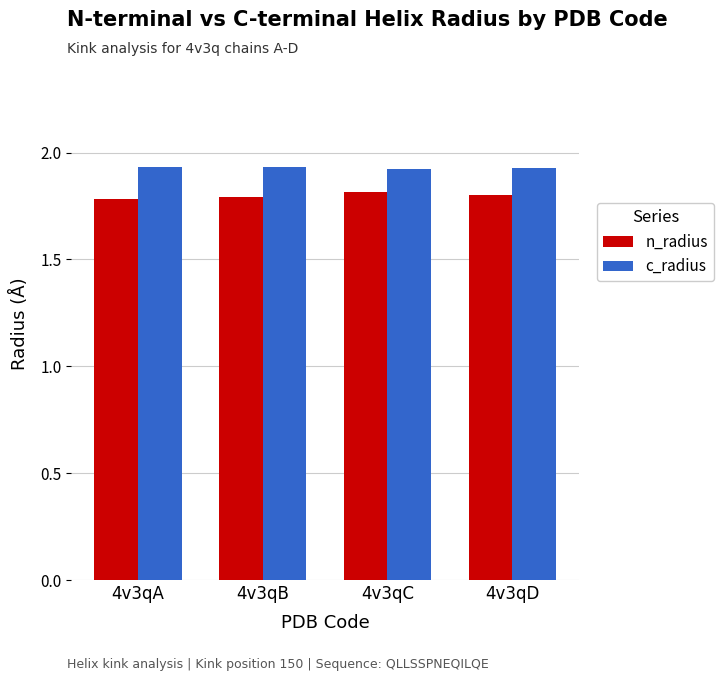

What is the maximum value for n_radius?

1.8